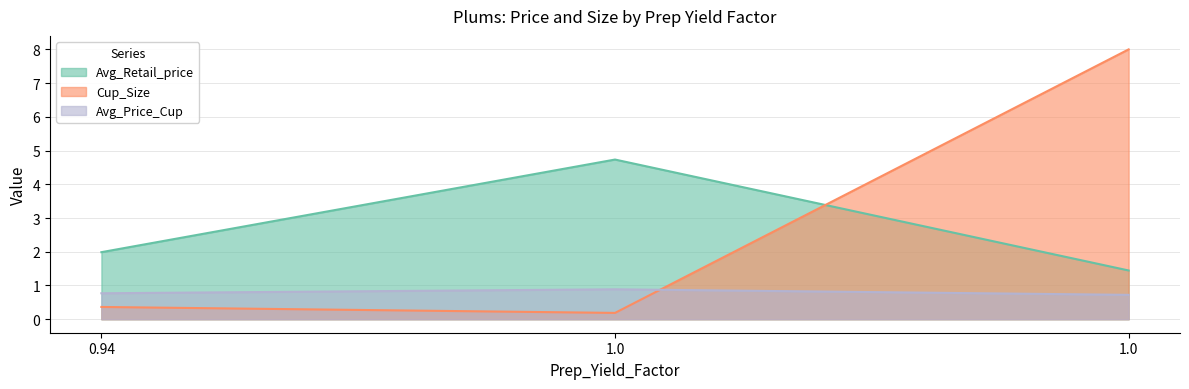

Which series changed the most between 0.94 and 1.0?

Avg_Retail_price